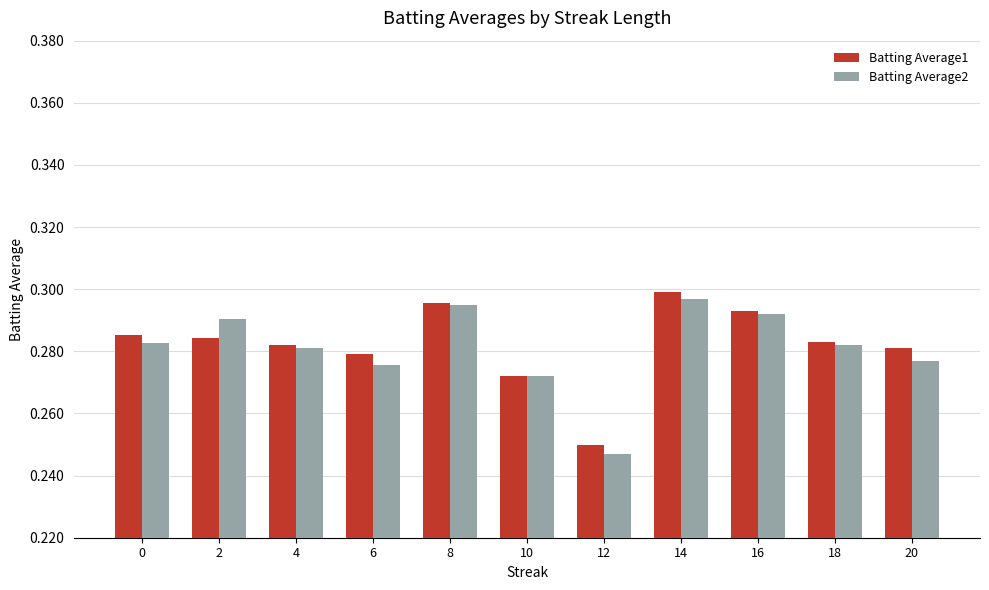

True or false: Batting Average2 has a value of 0.4 at 4.

False